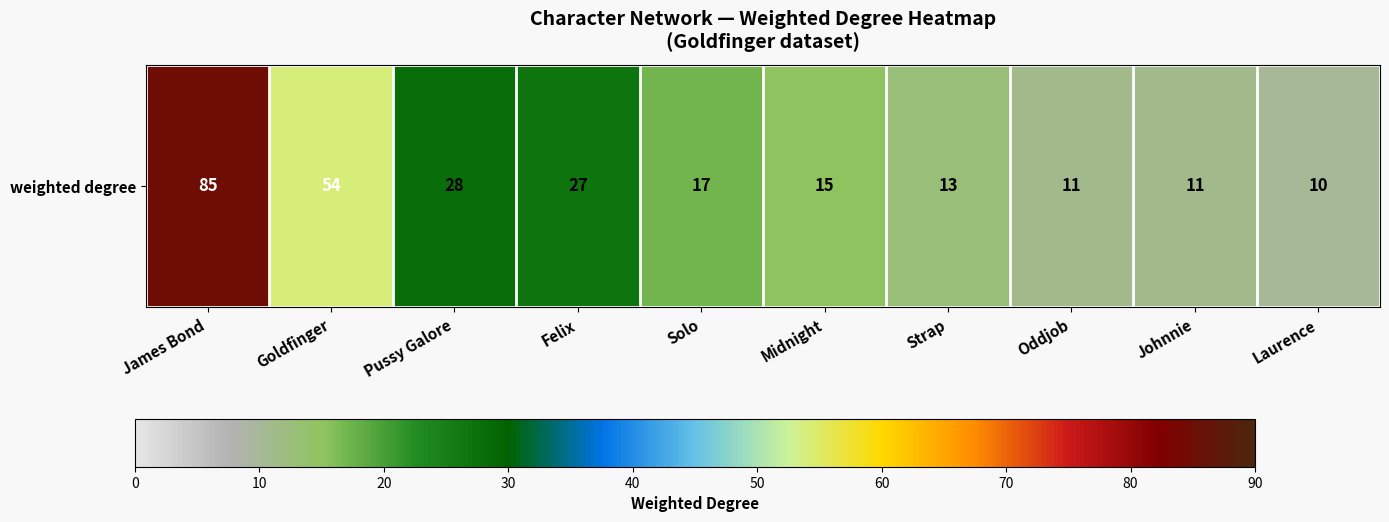

How many data points are less than 17?

5